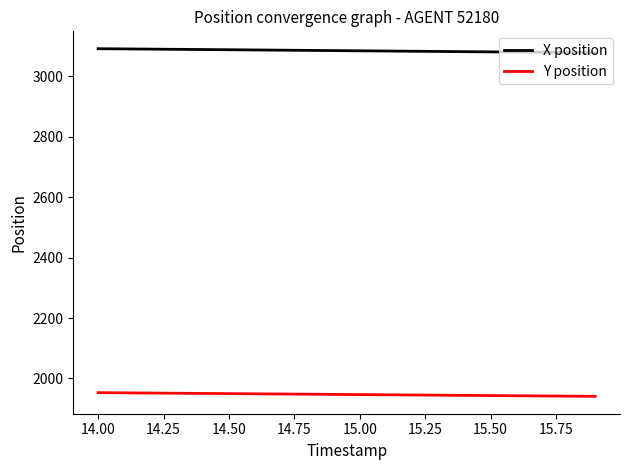

List the series in order of their overall mean, highest first.

X position, Y position